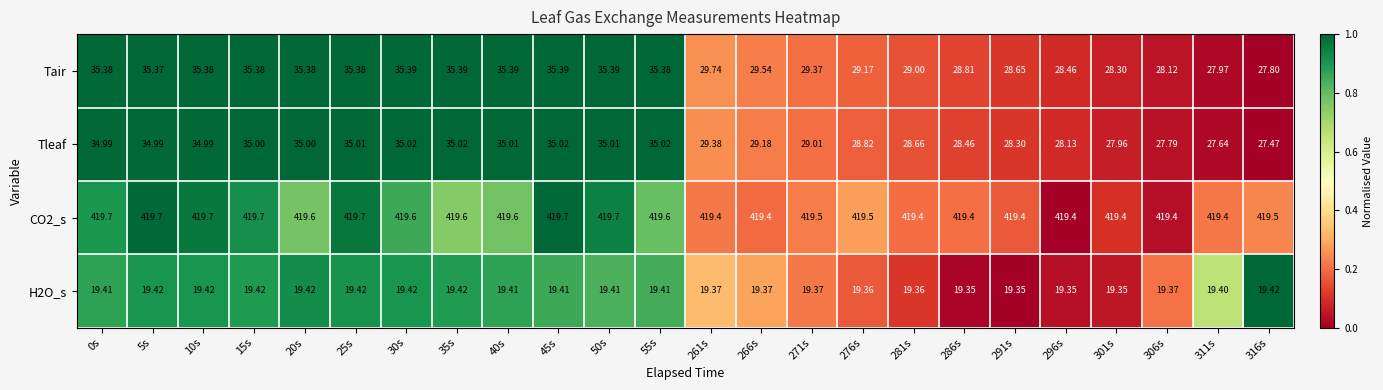

Is the value of Tair at 40s greater than the value of H2O_s at 40s?

Yes